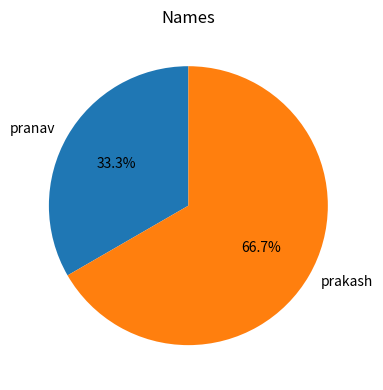

Which slice is the largest?

prakash